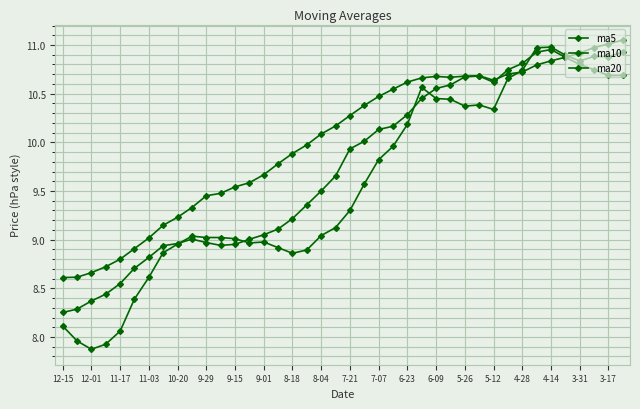

How many intersections are there between ma20 and ma10?

2